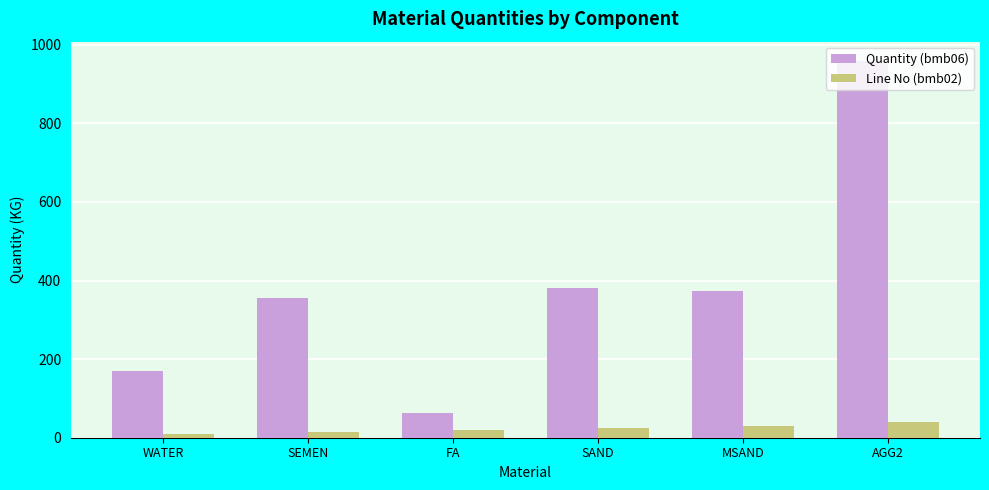

What position from the left is WATER?

1